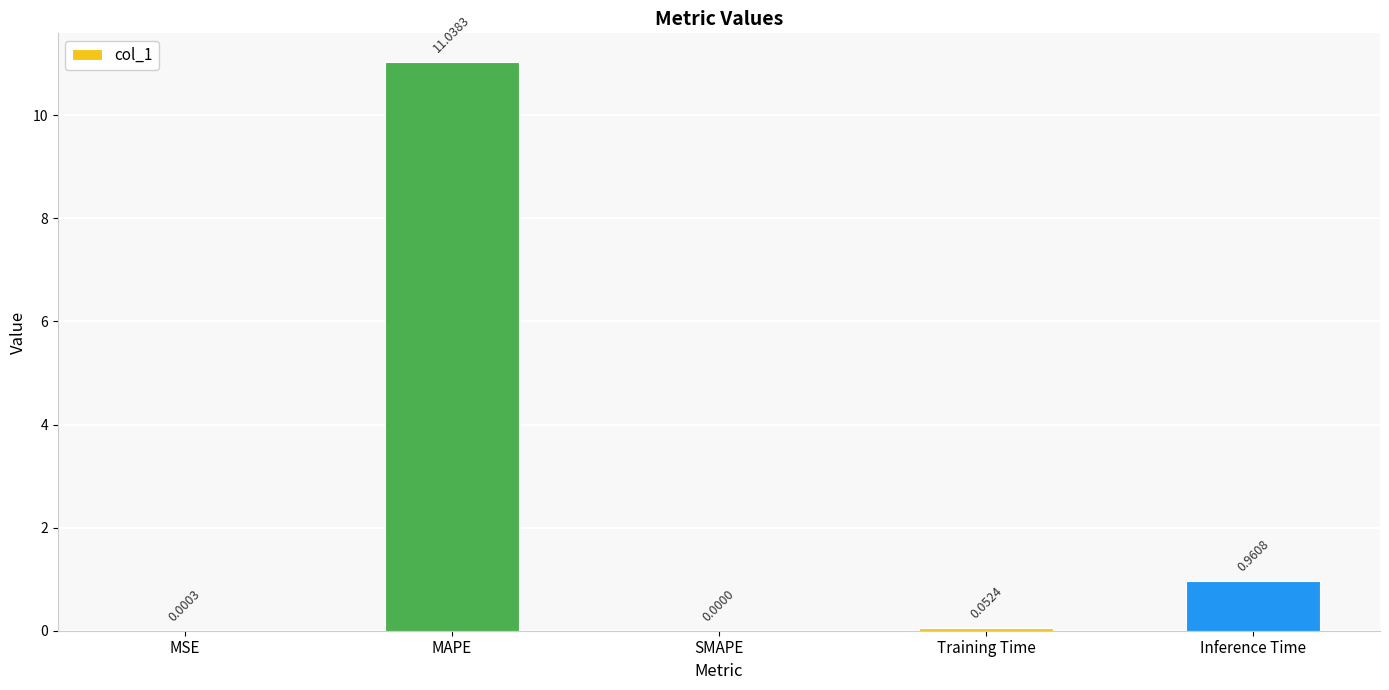

What is the change in value from SMAPE to Inference Time?

+1.0